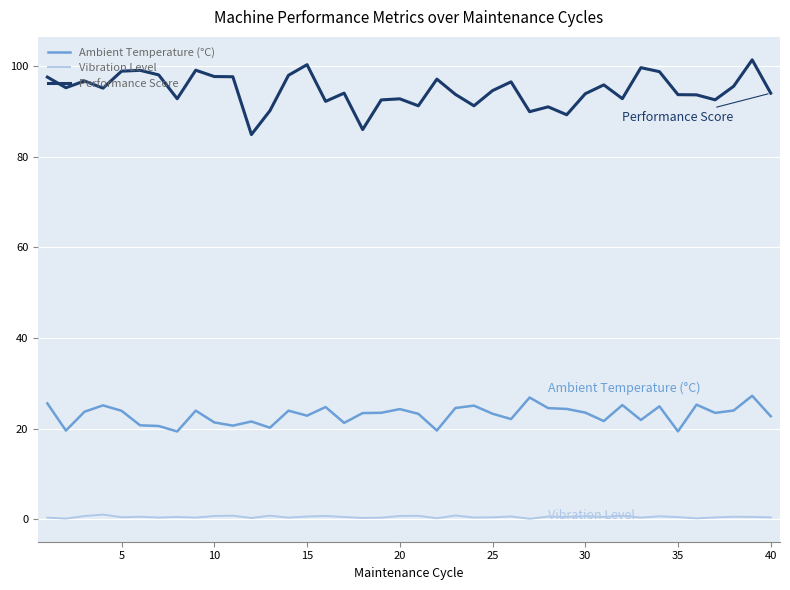

What is the difference between the maximum and minimum values in the Ambient Temperature (°C) series?

7.9